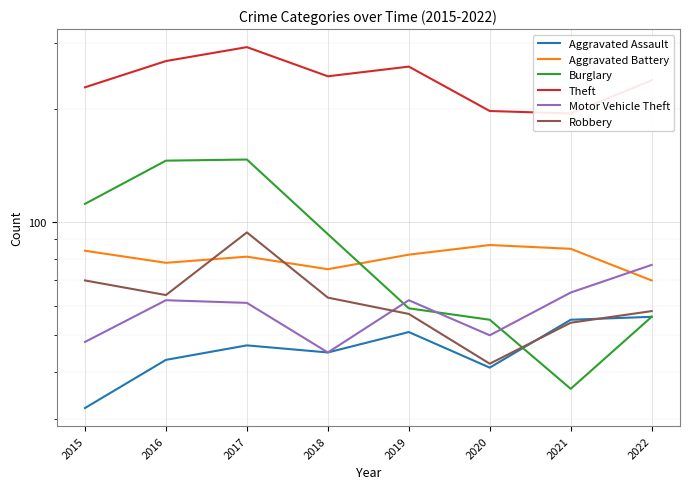

What value does the Theft series have at 2017, to the nearest 5?

295